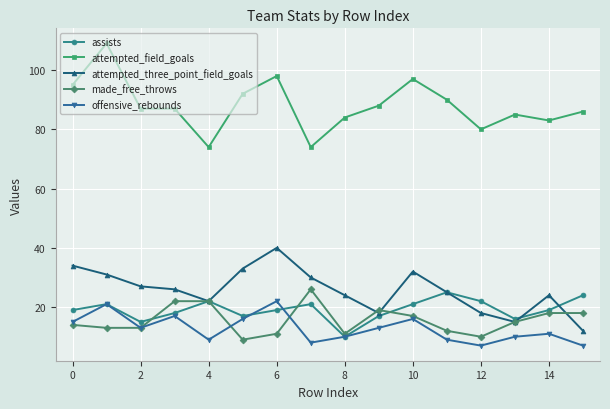

What is the lowest value of the attempted_three_point_field_goals series?

12